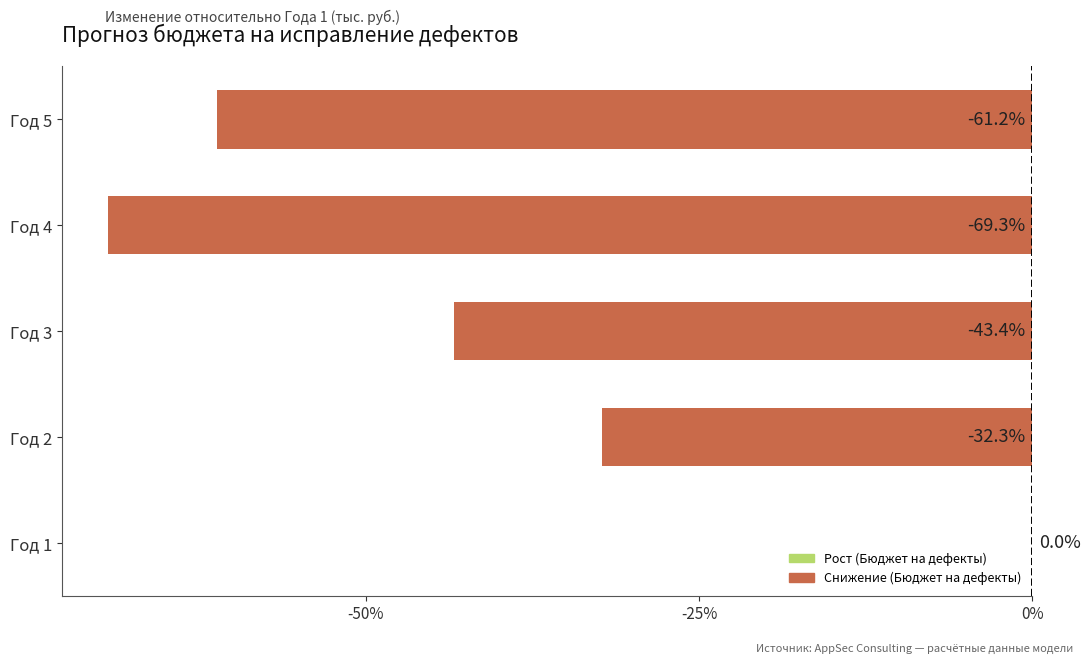

What is the difference between the maximum and minimum values?

0.7